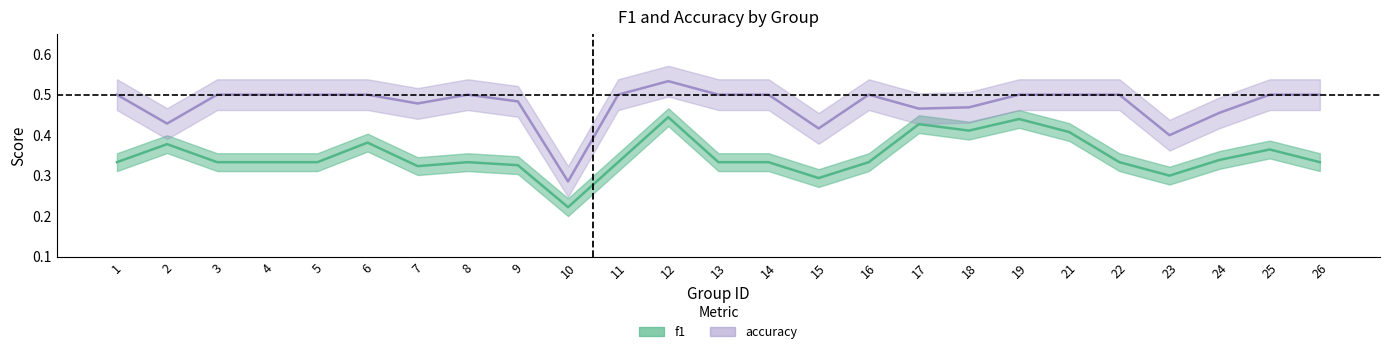

What is the sum of all accuracy values?

11.9